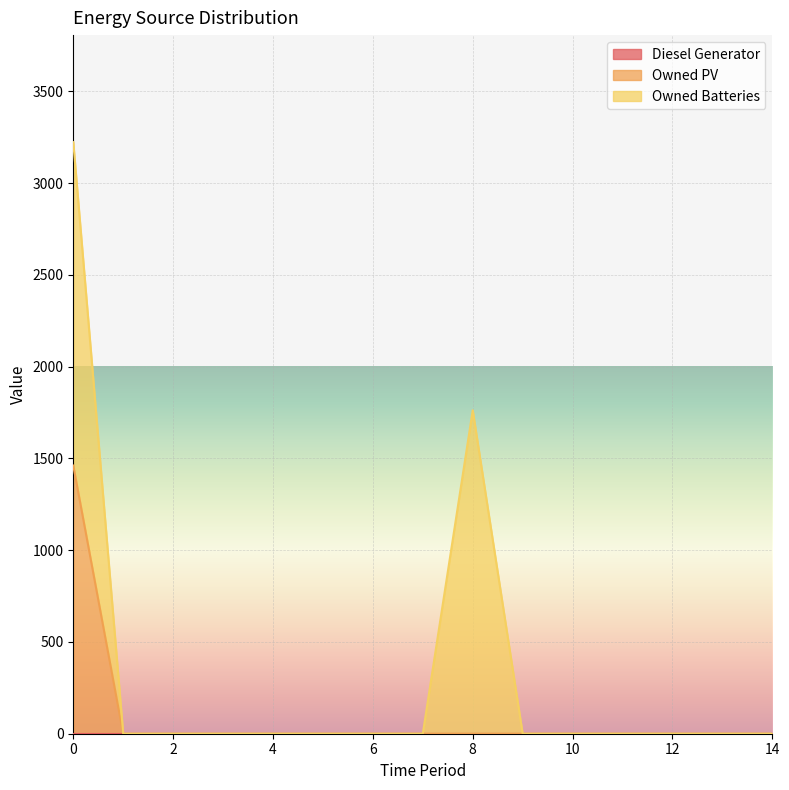

At how many categories does at least one series exceed 674?

2